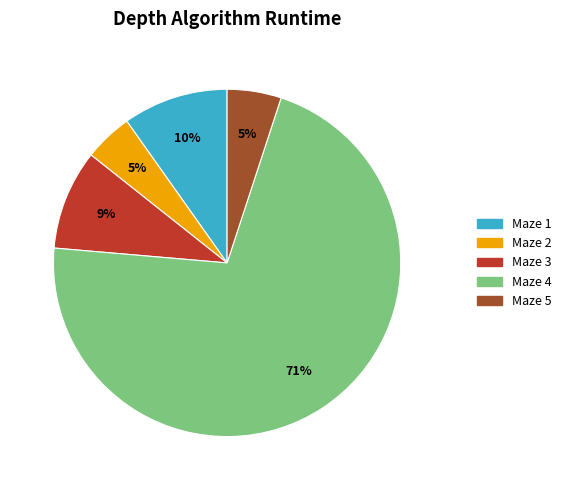

Which slice is the largest?

Maze 4